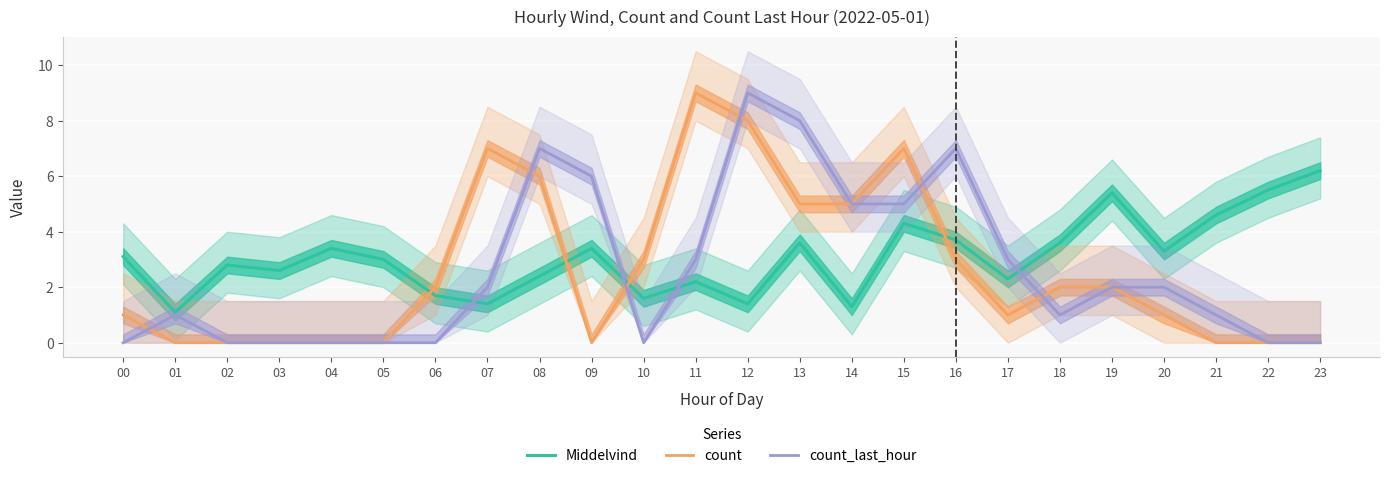

What is the difference between the highest and lowest values at 09?

6.0